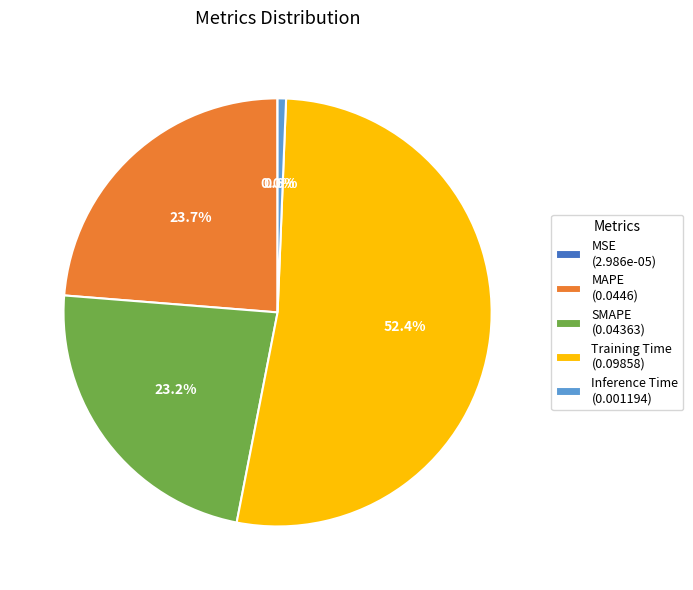

Is there a majority slice in this chart?

Yes